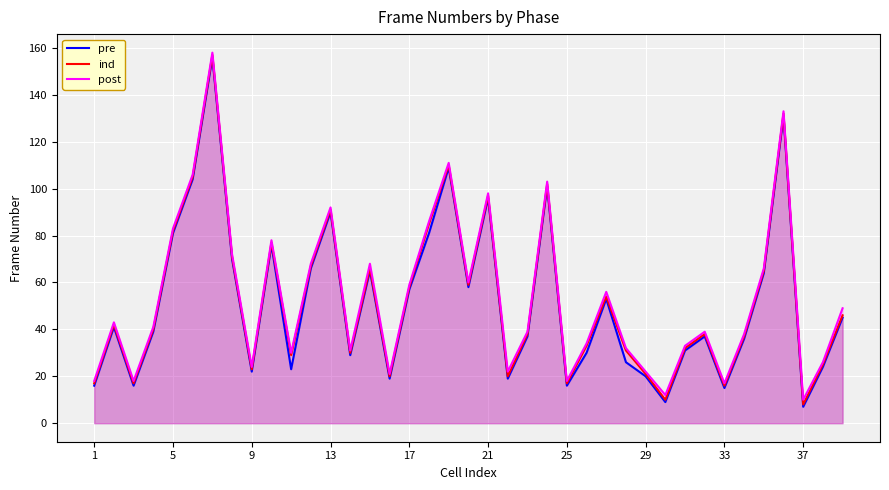

Rank the series by their average value, from highest to lowest.

post, ind, pre